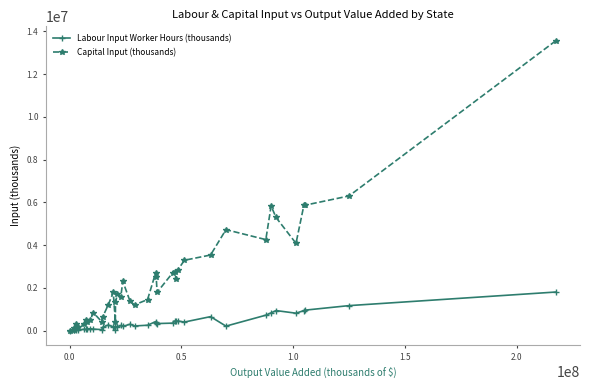

True or false: Capital Input (thousands) has more than 2 points higher than both neighbors.

True